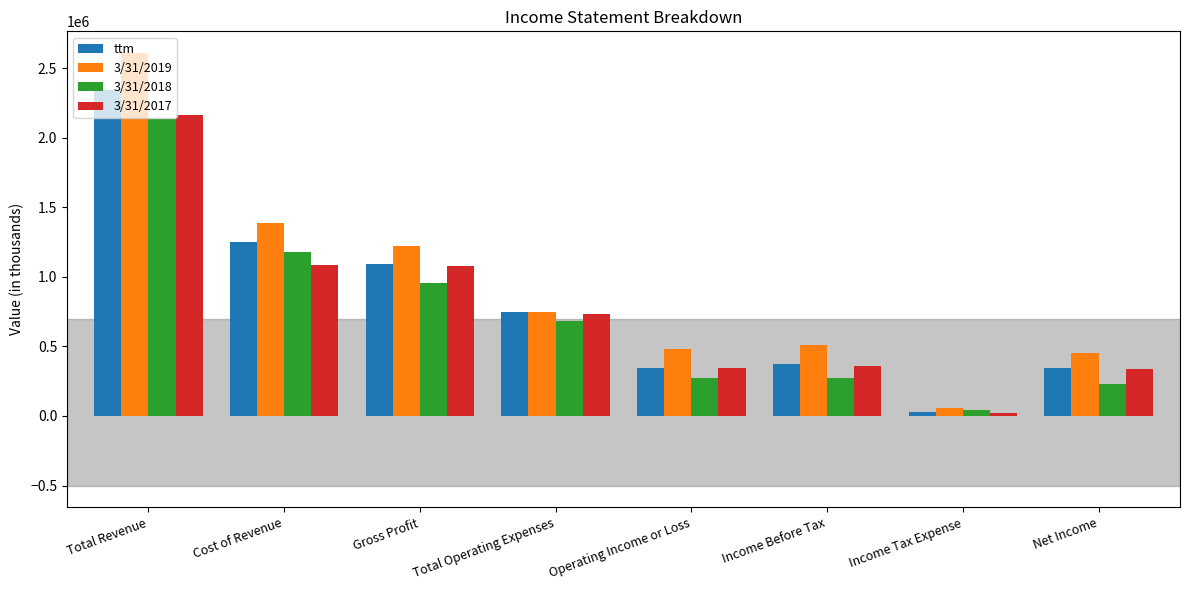

What position from the left is Total Revenue?

1